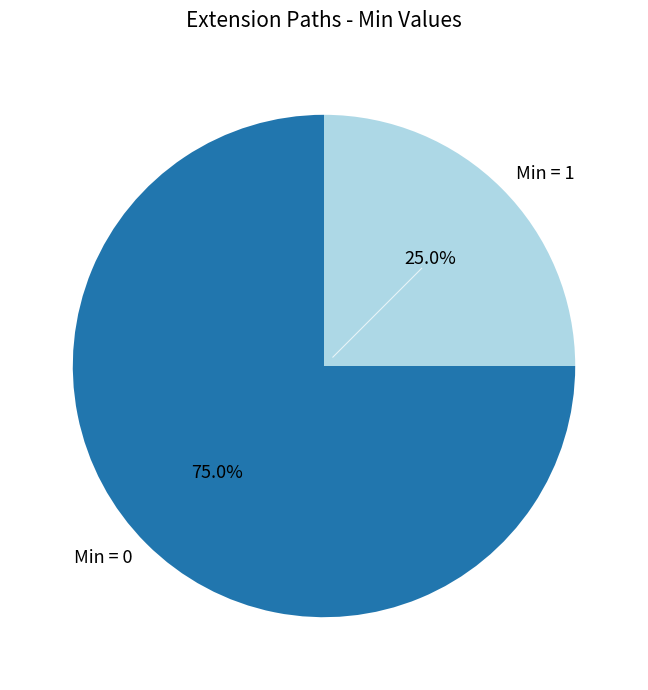

Does any single category account for the majority?

Yes